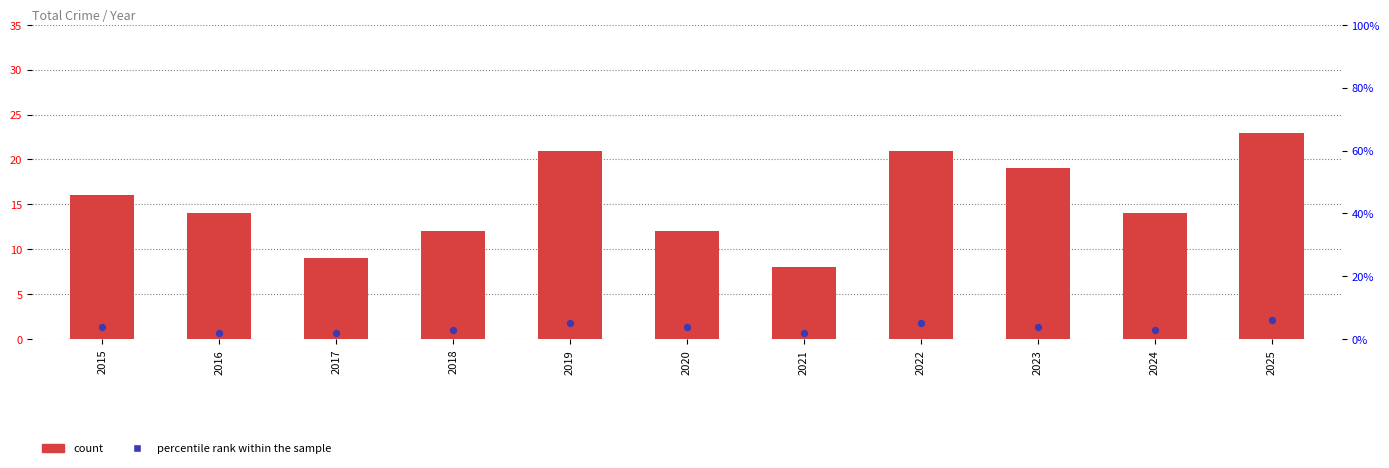

Which series has the largest total across all categories?

count